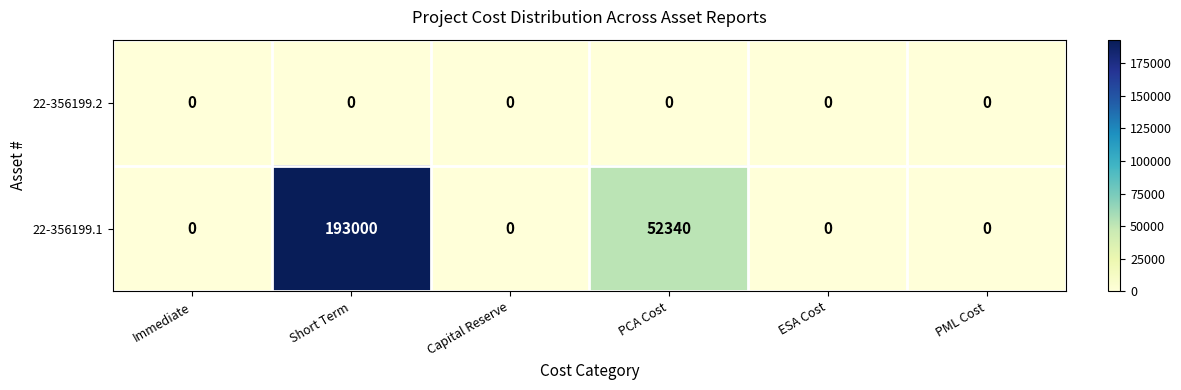

Reading left to right, transcribe all the data shown in this chart.

22-356199.2: 0	0	0	0	0	0
22-356199.1: 0	193000	0	52340	0	0